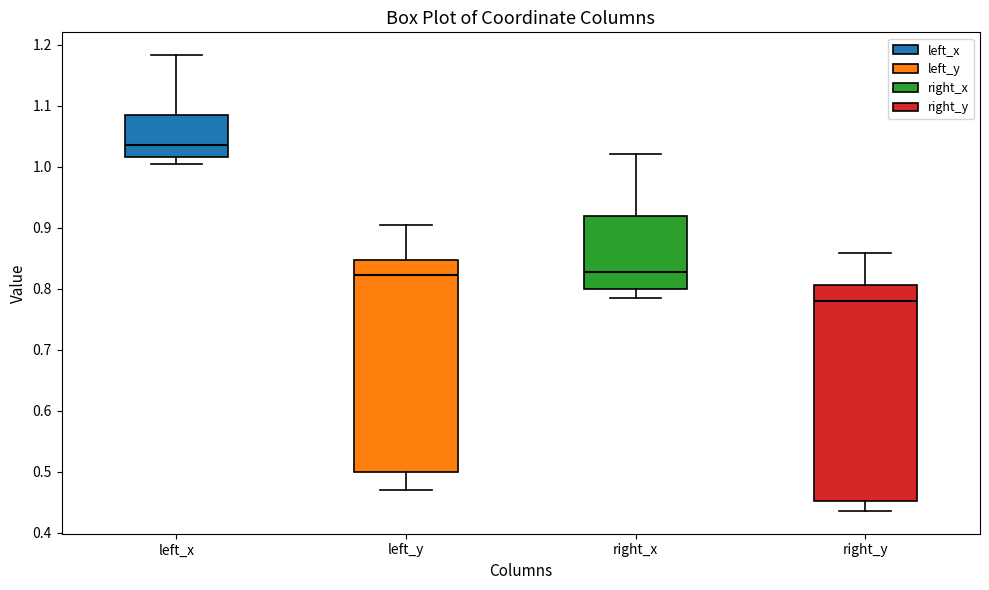

Which box's median line is the lowest?

right_y